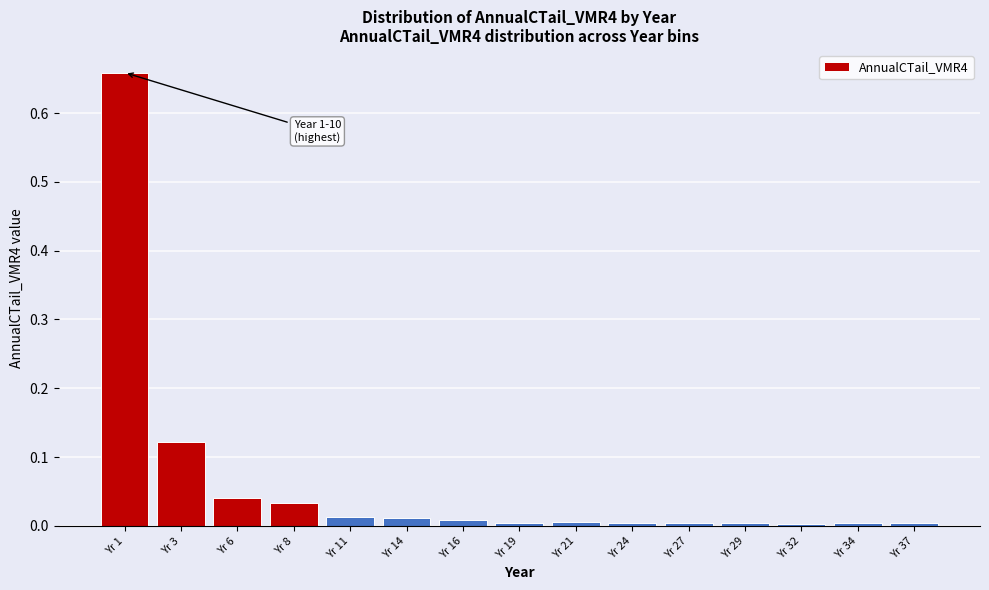

True or false: the data shows 0.0 at Yr 37.

True